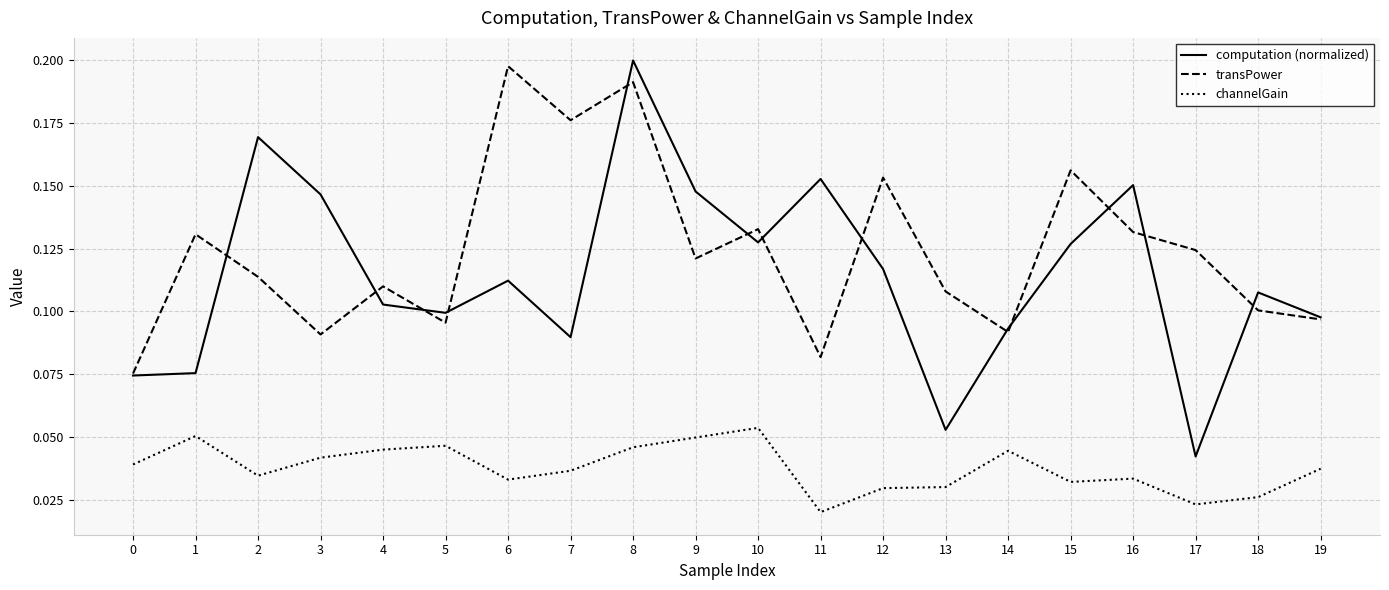

Rank the series at 9 from highest to lowest value.

computation (normalized), transPower, channelGain